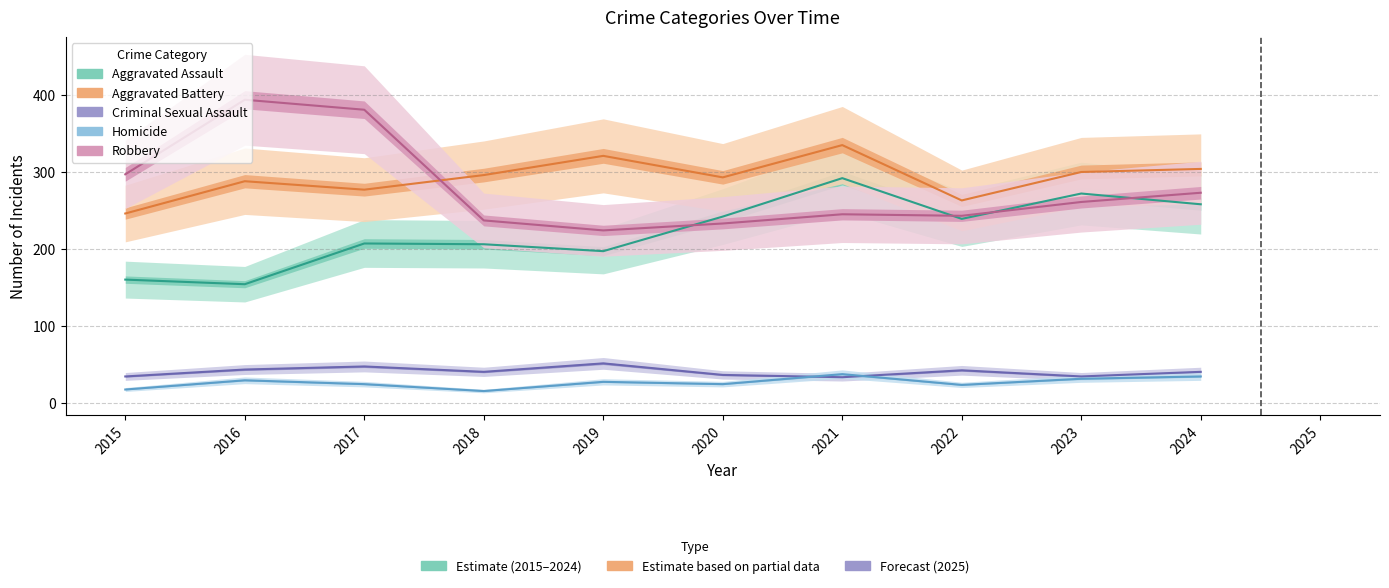

What is the difference between the maximum and second lowest values in the Aggravated Assault series?

132